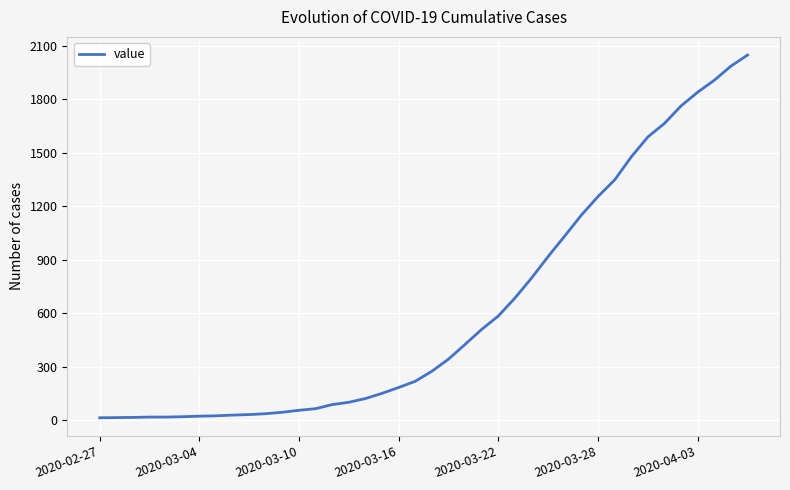

What is the sum of all values?

24843